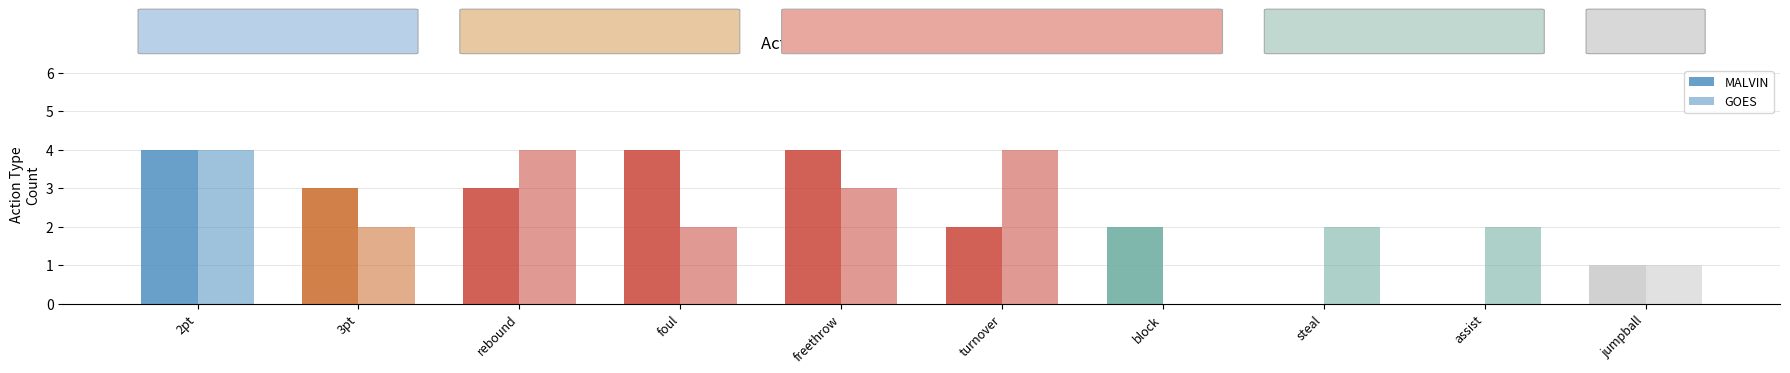

Count the number of categories in the chart.

10